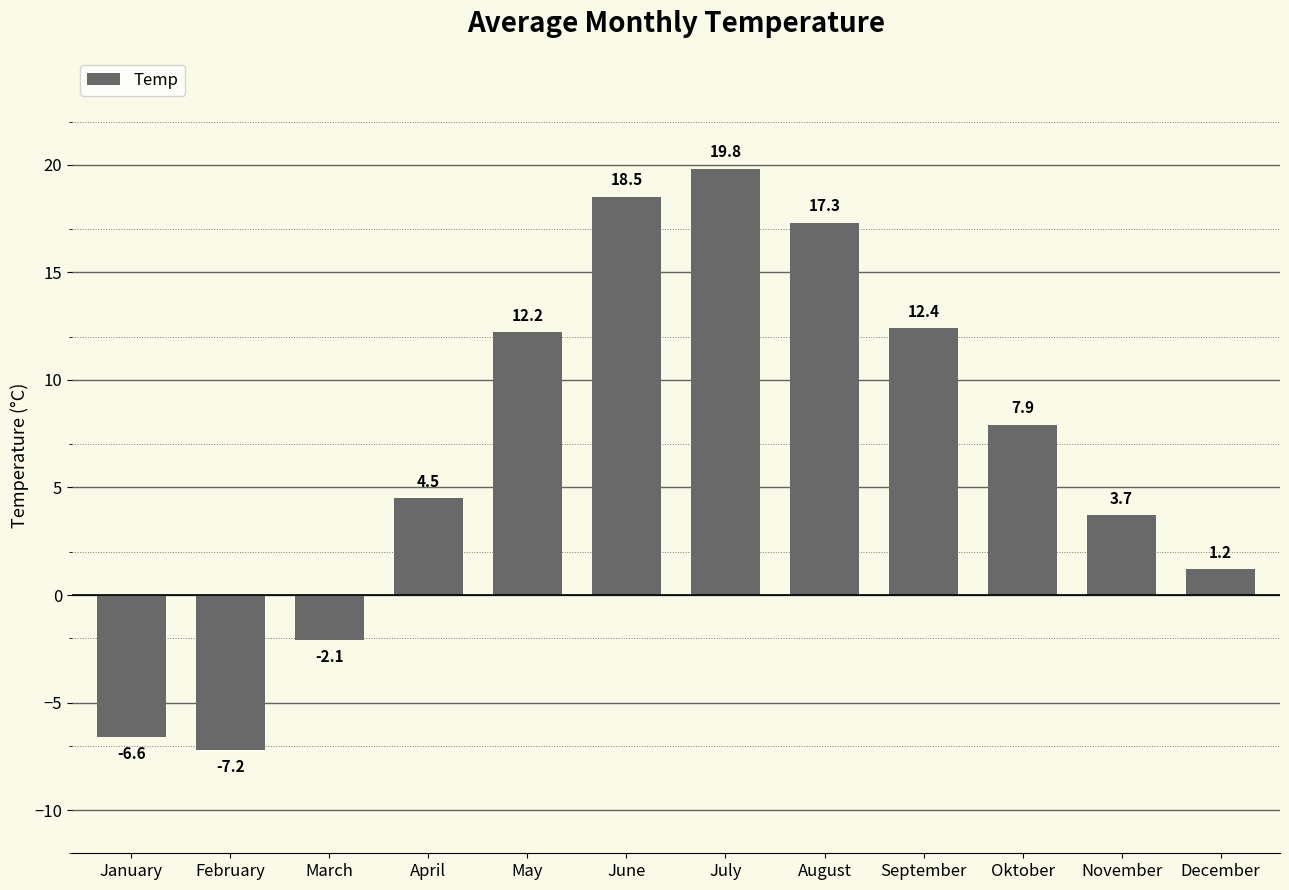

Rank the categories by value from lowest to highest.

February, January, March, December, November, April, Oktober, May, September, August, June, July